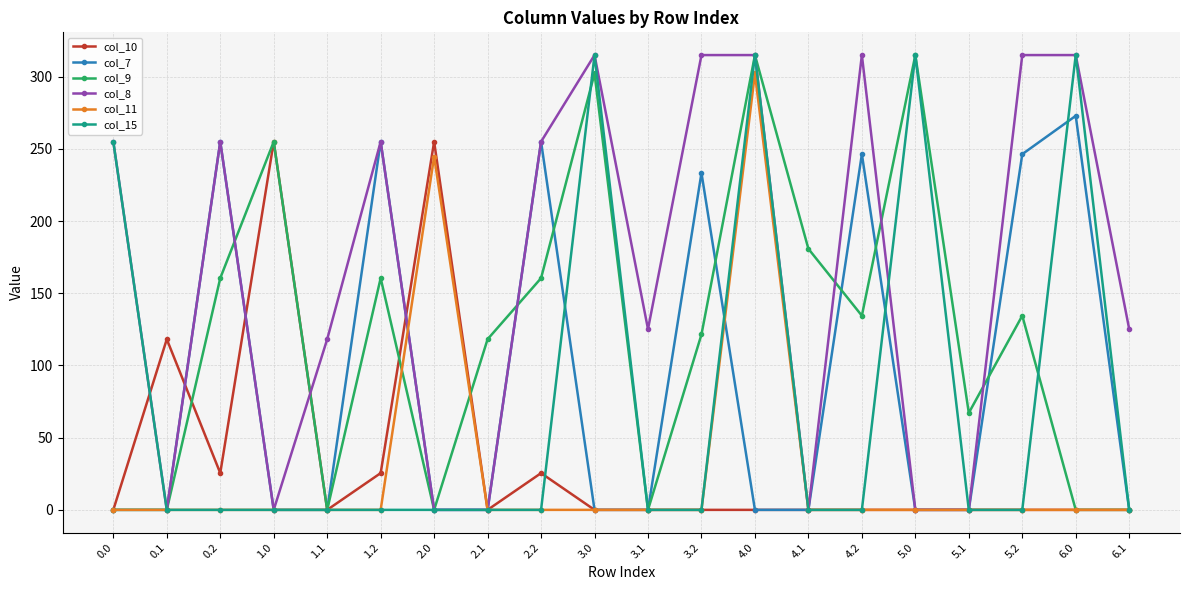

How many categories are shown in the chart?

20